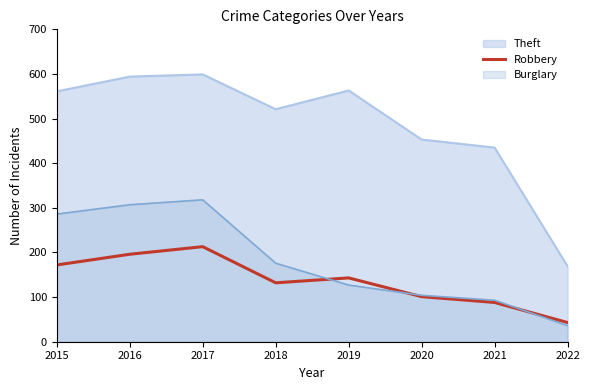

Does the chart have visible grid lines?

No